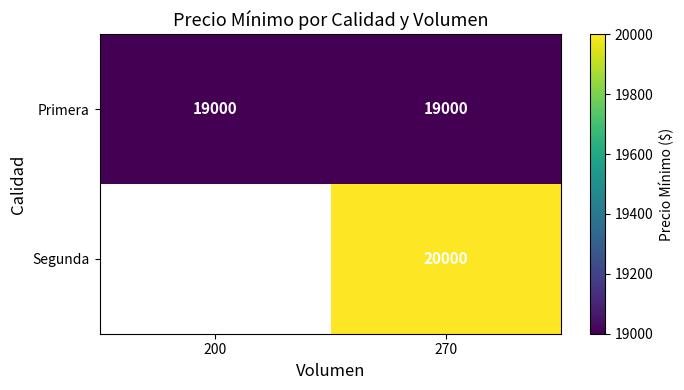

What is the lowest value of the Primera series?

19000